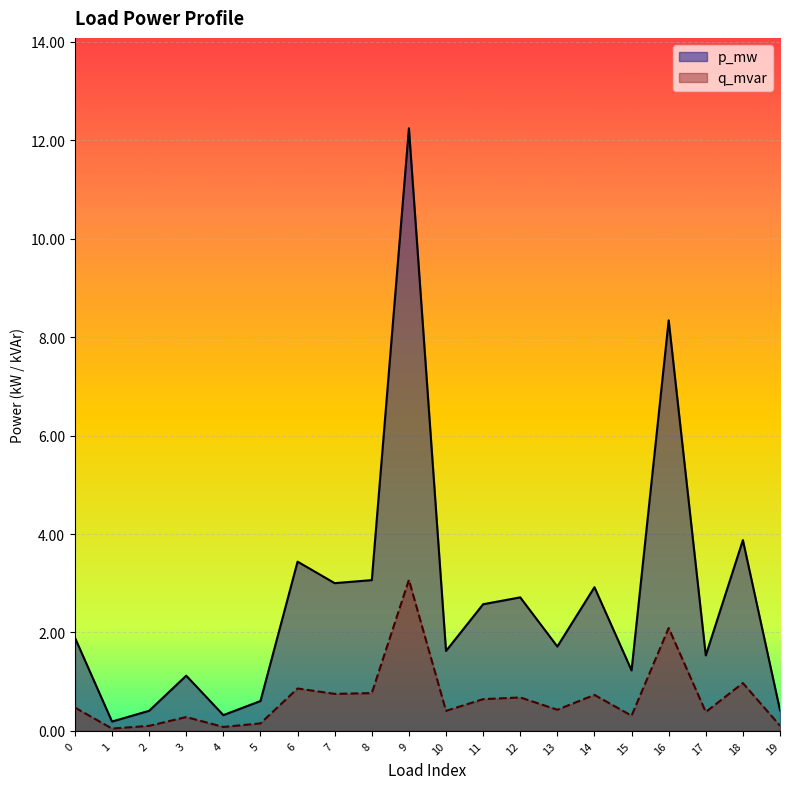

Where is q_mvar nearest to the value 0?

1